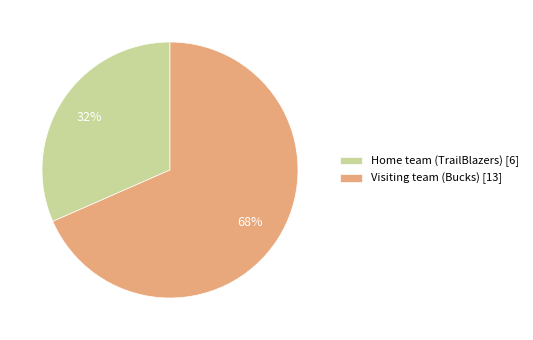

What percentage is the Visiting team (Bucks) slice, to the nearest percent?

68%